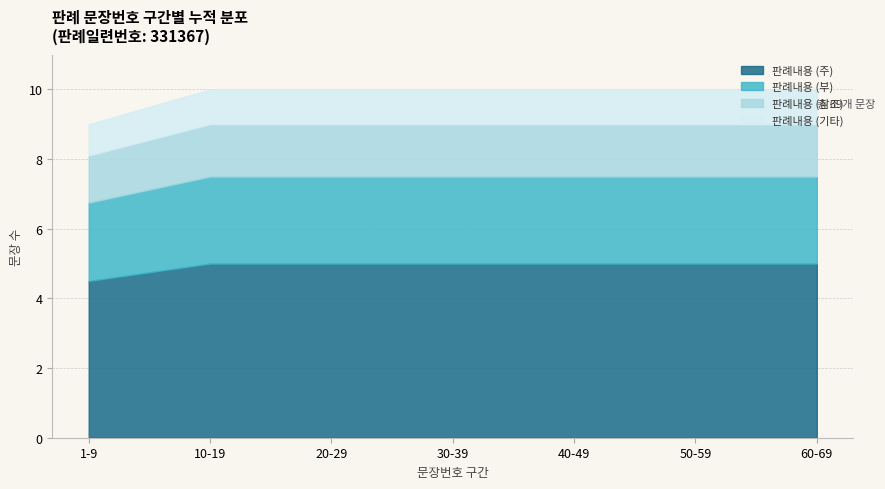

At which label does 판례내용 (주) reach its minimum?

1-9